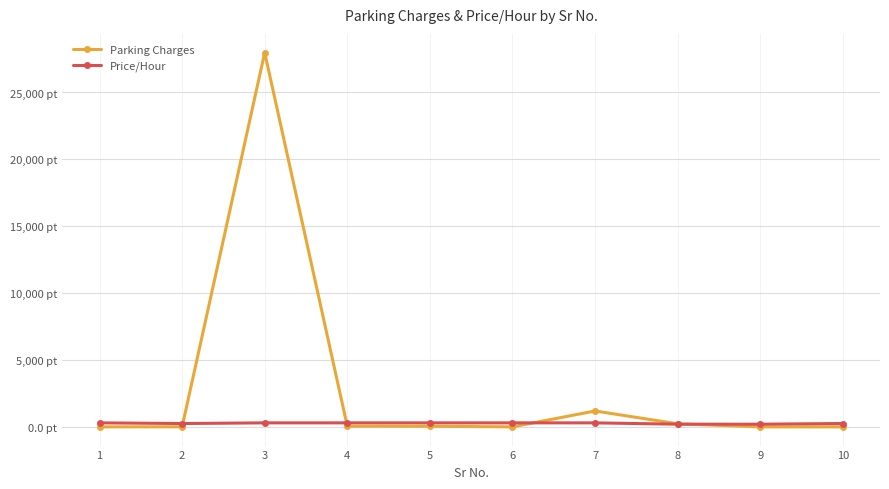

Is this an area chart (filled region under the line)?

No